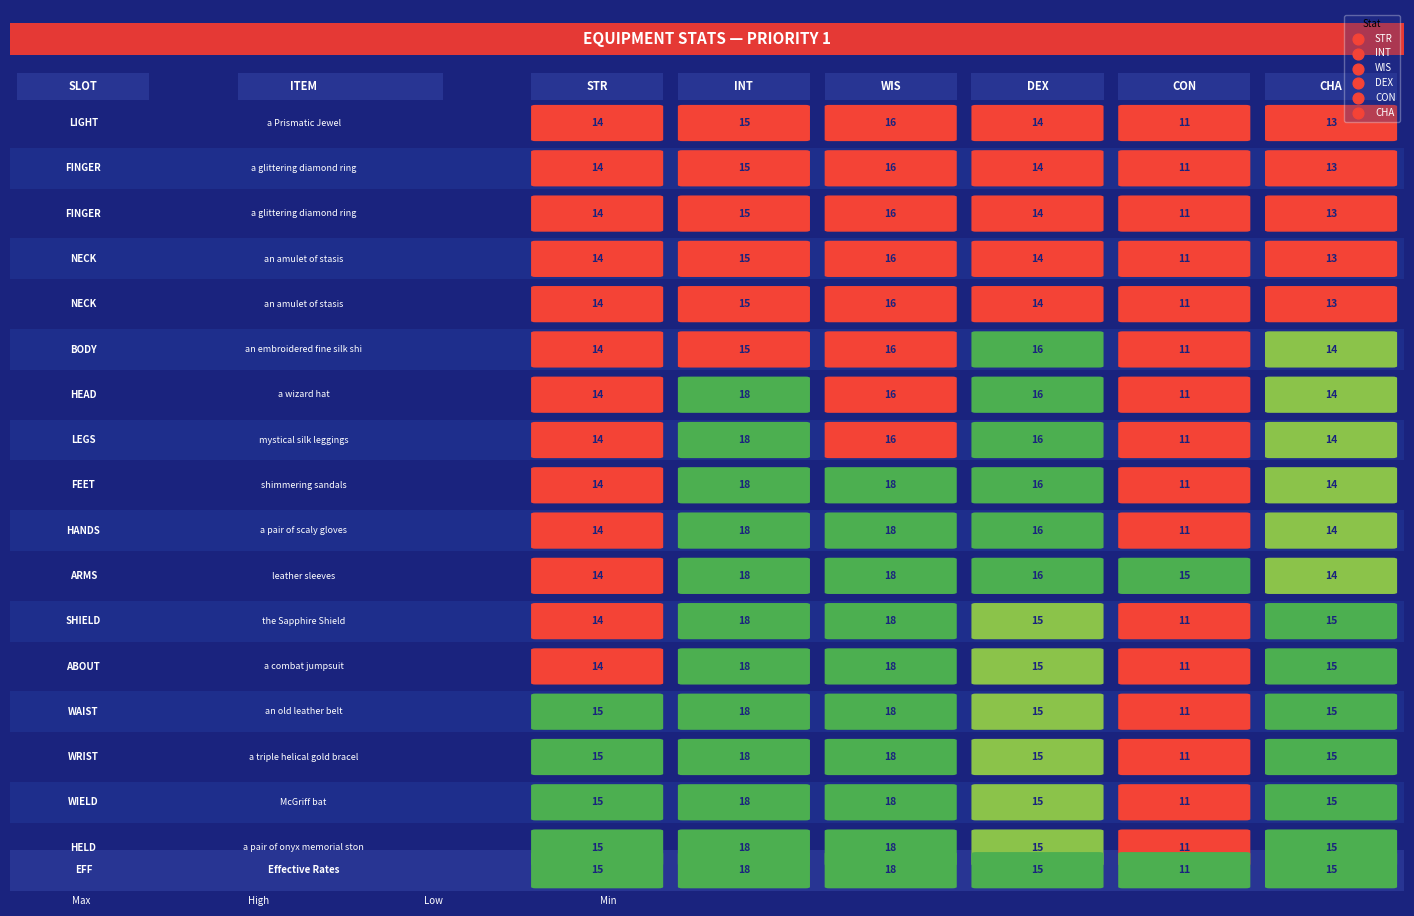

What is the sum of all base values?

83